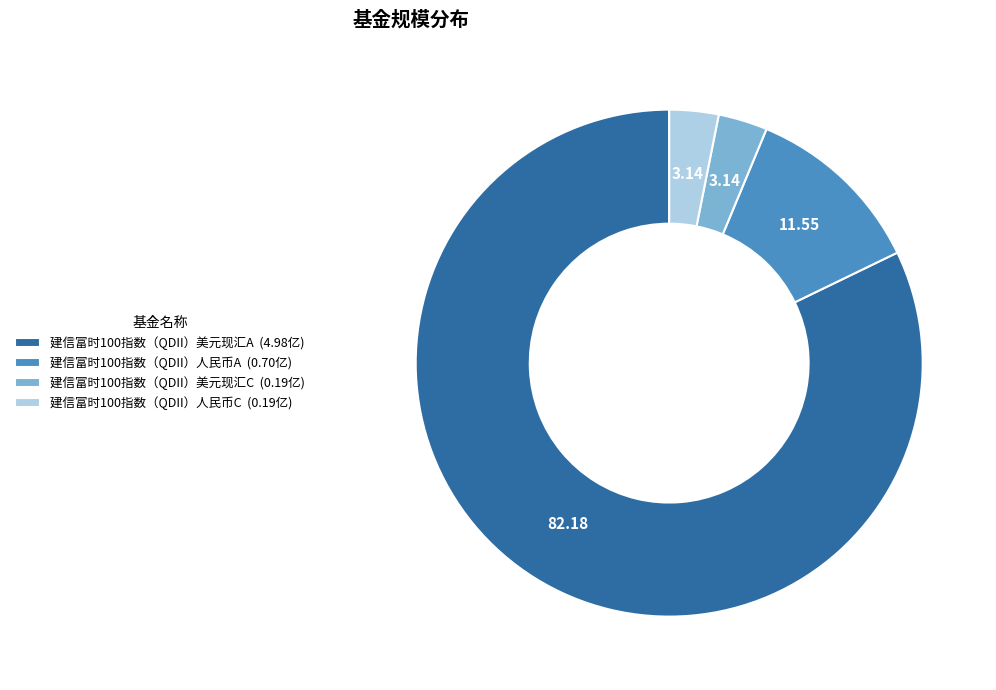

Do 建信富时100指数（QDII）美元现汇A (4.98亿) and 建信富时100指数（QDII）人民币C (0.19亿) together represent more than half of the pie?

Yes